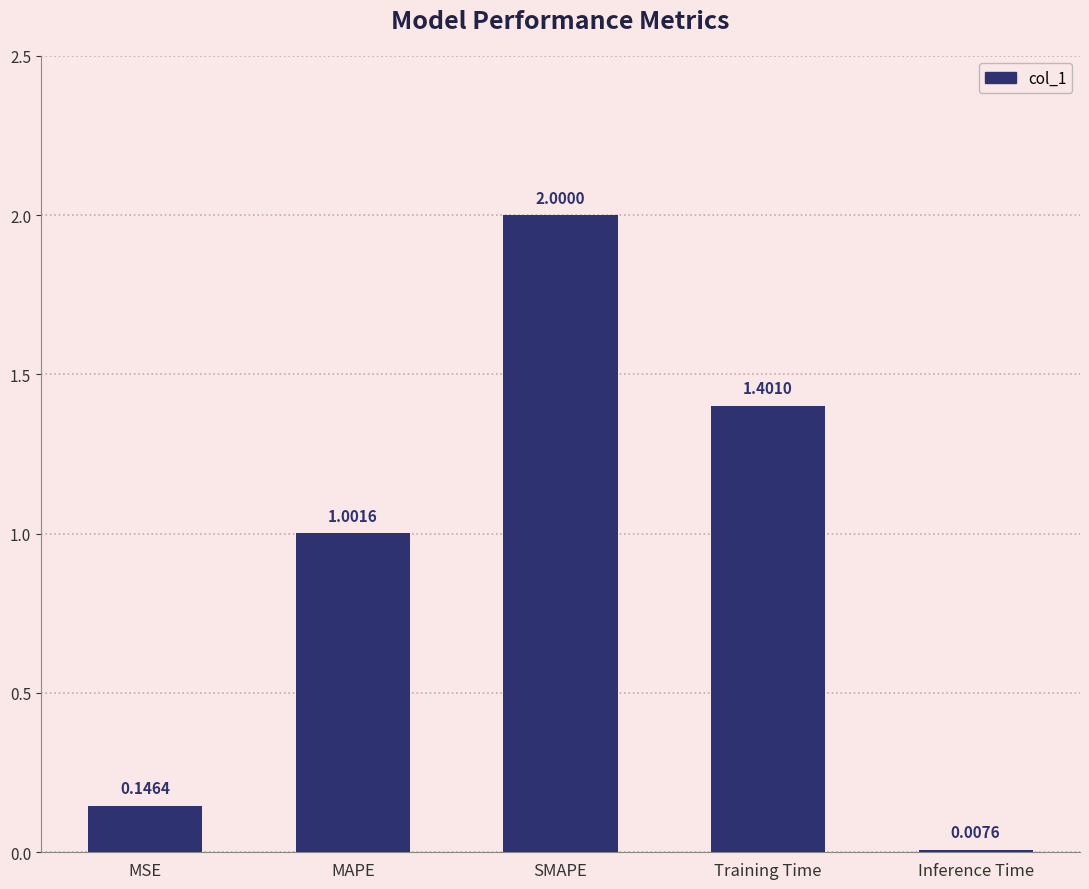

What is the change in value from MSE to MAPE?

+0.9